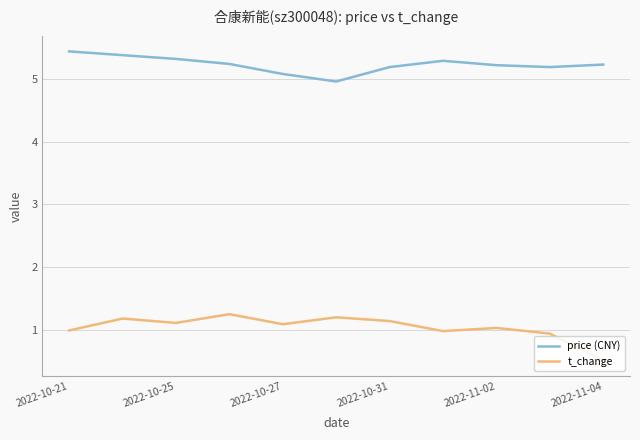

How many lines are shown in the chart?

2